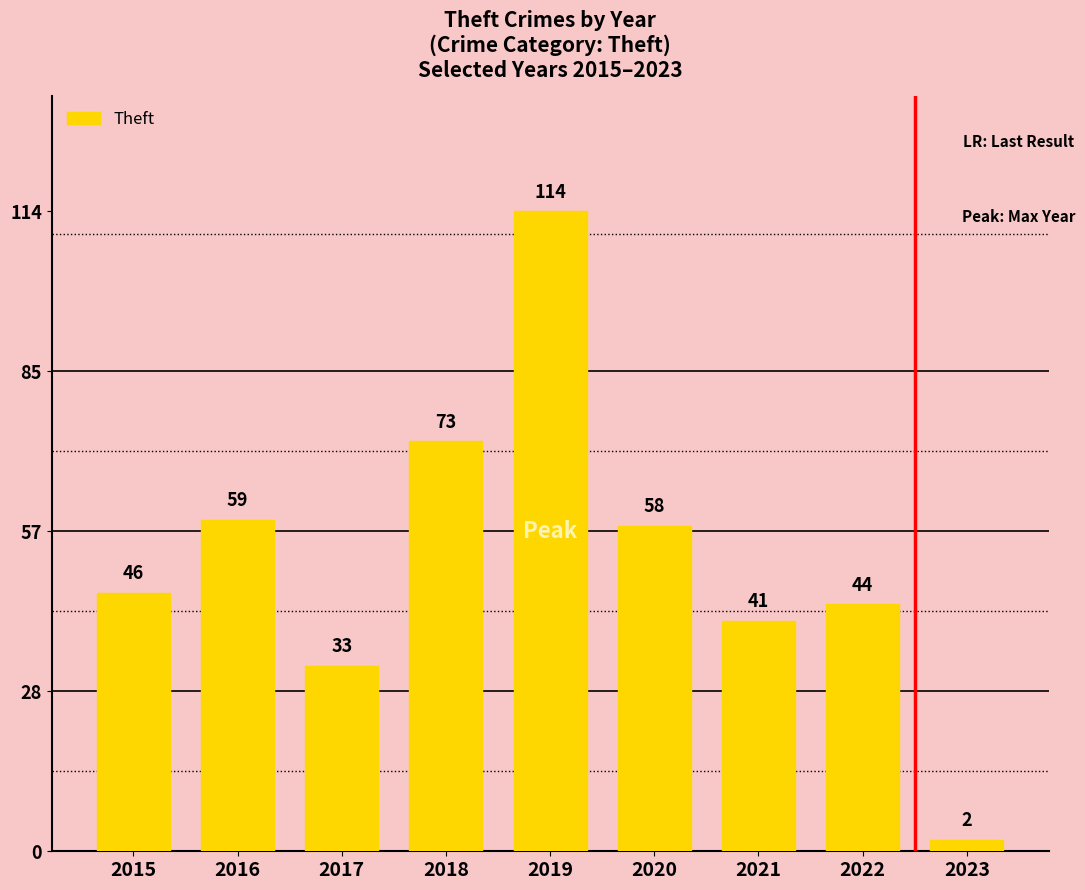

Reading left to right, transcribe all the data shown in this chart.

2015=46	2016=59	2017=33	2018=73	2019=114	2020=58	2021=41	2022=44	2023=2